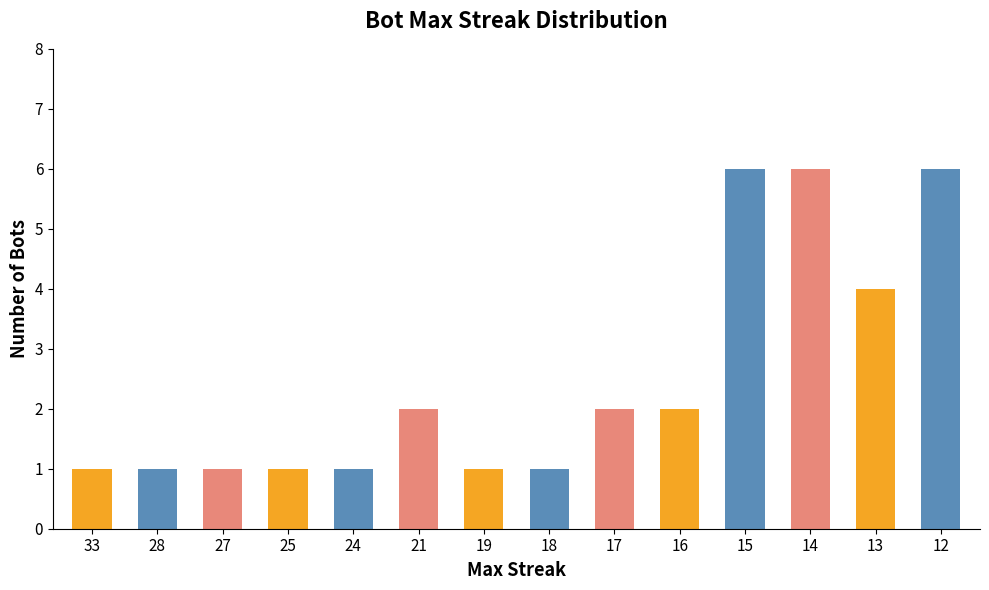

Does the chart contain stacked bars?

No